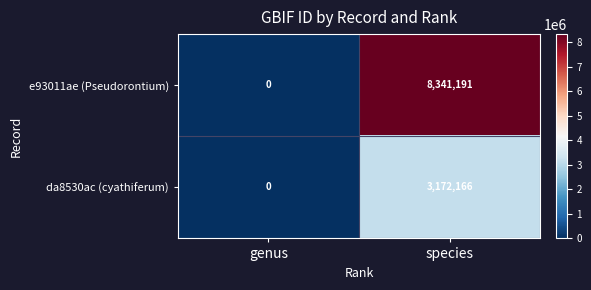

What is the sum of the e93011ae (Pseudorontium) values at genus and species?

8341191